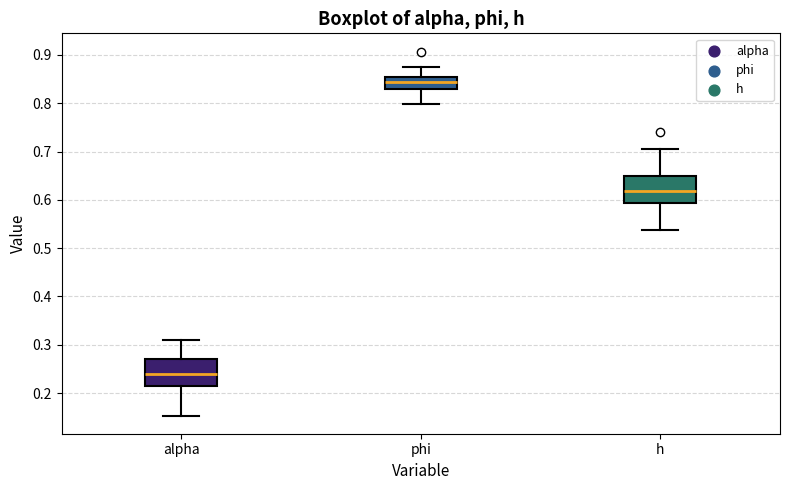

Reading left to right, transcribe this box plot: for each box, give where its median line is, the range the box spans, and where its two whiskers end, as read against the y-axis. The values are not printed on the chart, so give them approximately, as read against the axis.

alpha: median 0.24, box 0.22 to 0.27, whiskers 0.15 to 0.31
phi: median 0.84, box 0.83 to 0.85, whiskers 0.80 to 0.87
h: median 0.62, box 0.59 to 0.65, whiskers 0.54 to 0.71